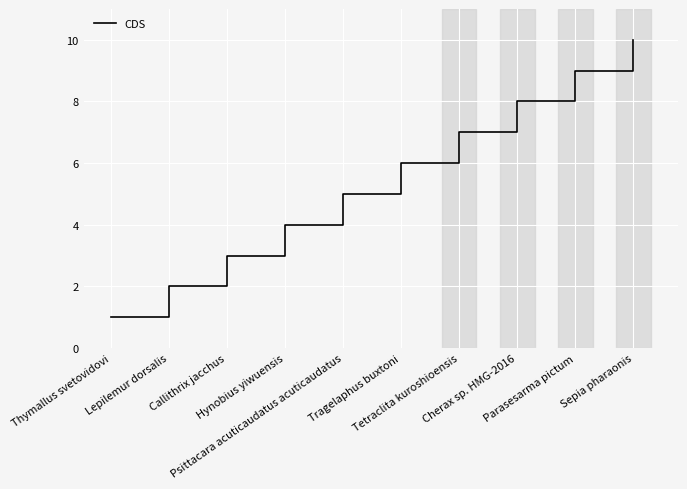

Is this an area chart (filled region under the line)?

No